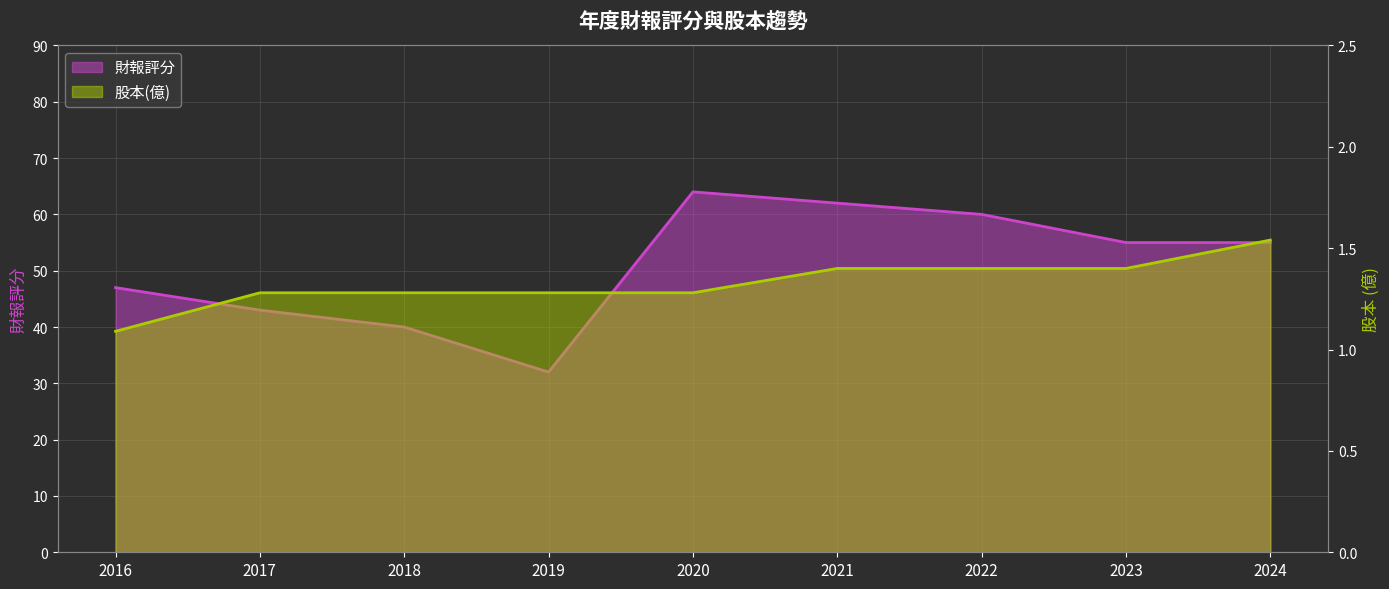

Which series has the largest total across all categories?

財報評分